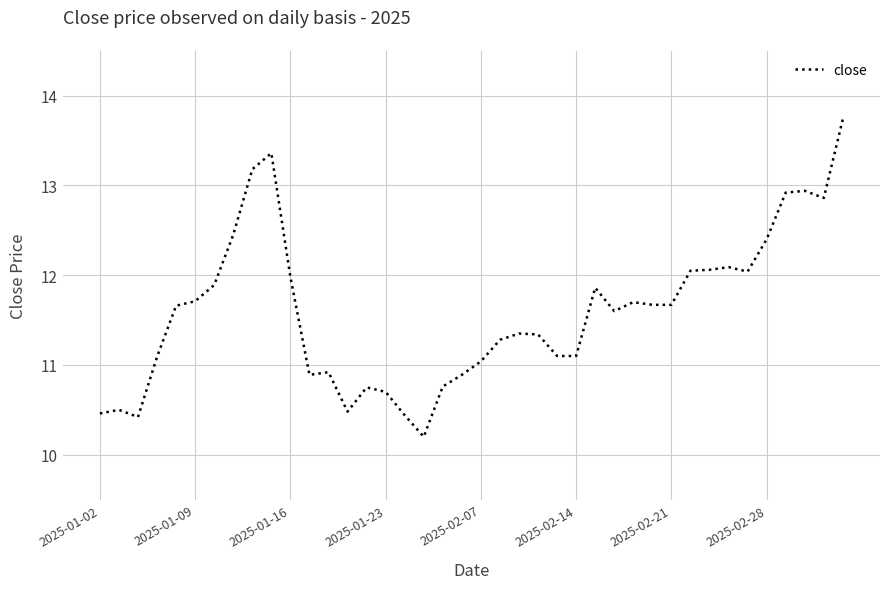

What is the difference between the maximum and minimum values?

3.5